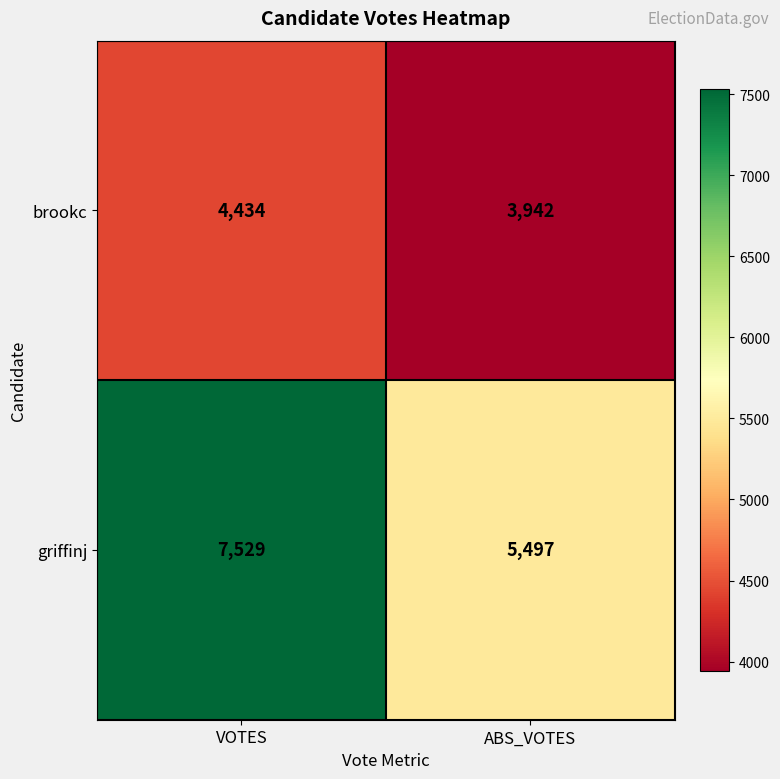

Count the number of data series in this chart.

2